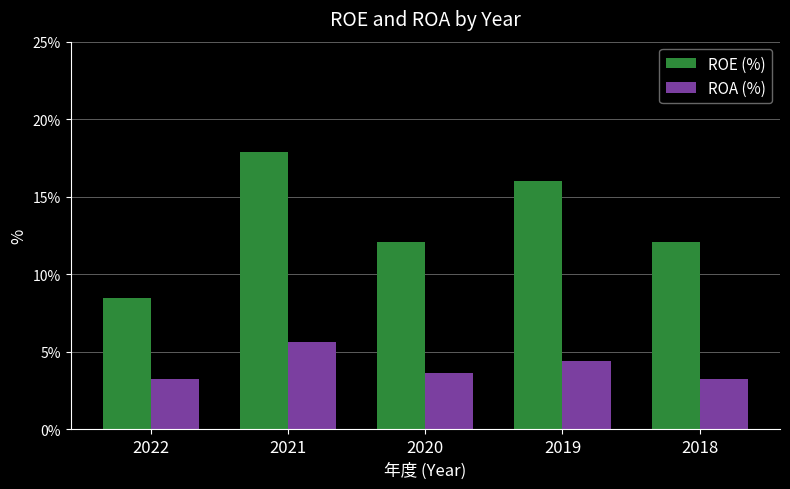

At which category is the sum across all series the highest?

2021